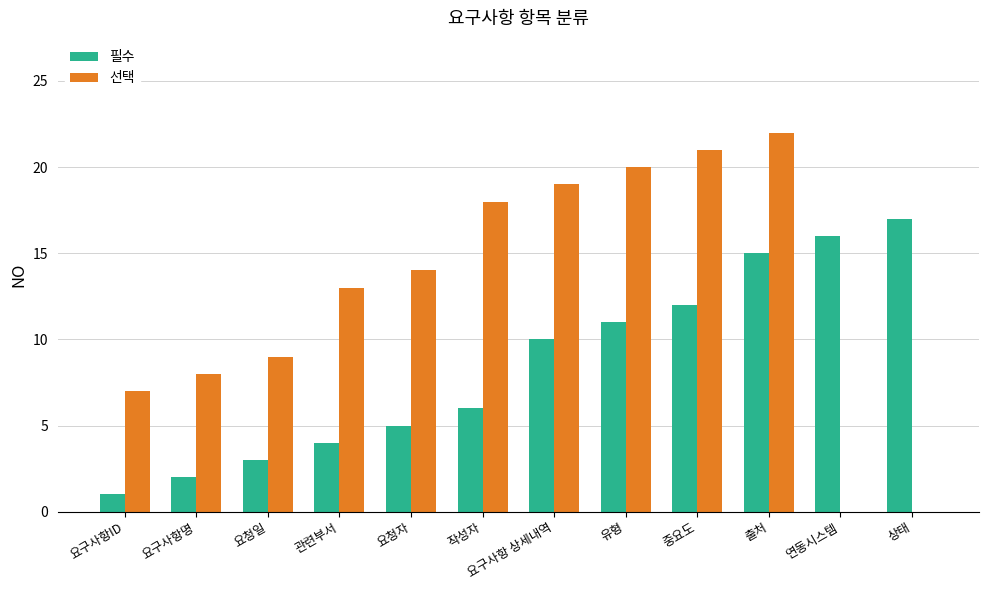

Is the value of 선택 at 작성자 greater than the value of 필수 at 출처?

Yes